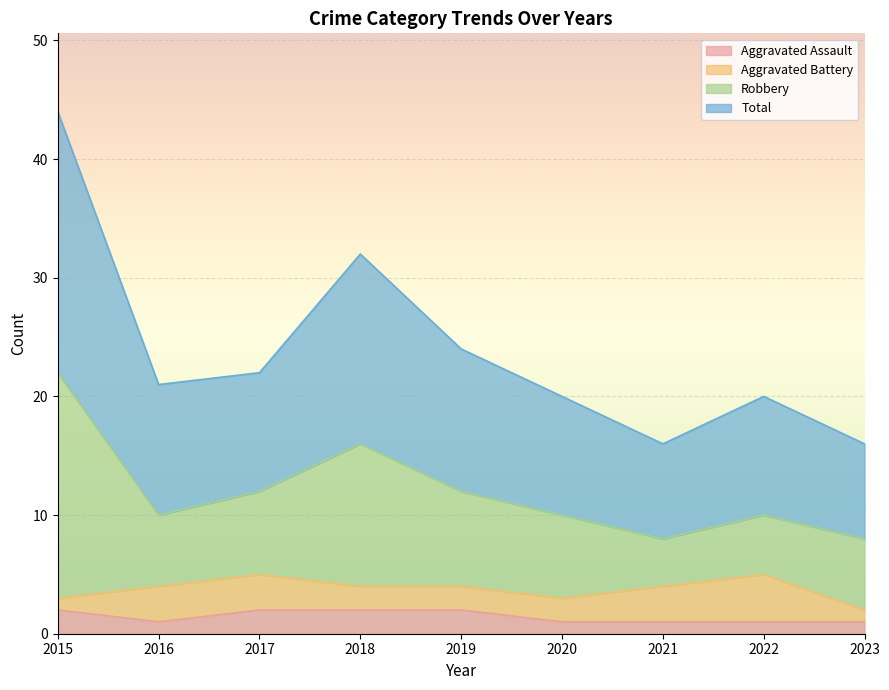

What is the average value of the Aggravated Assault series?

1